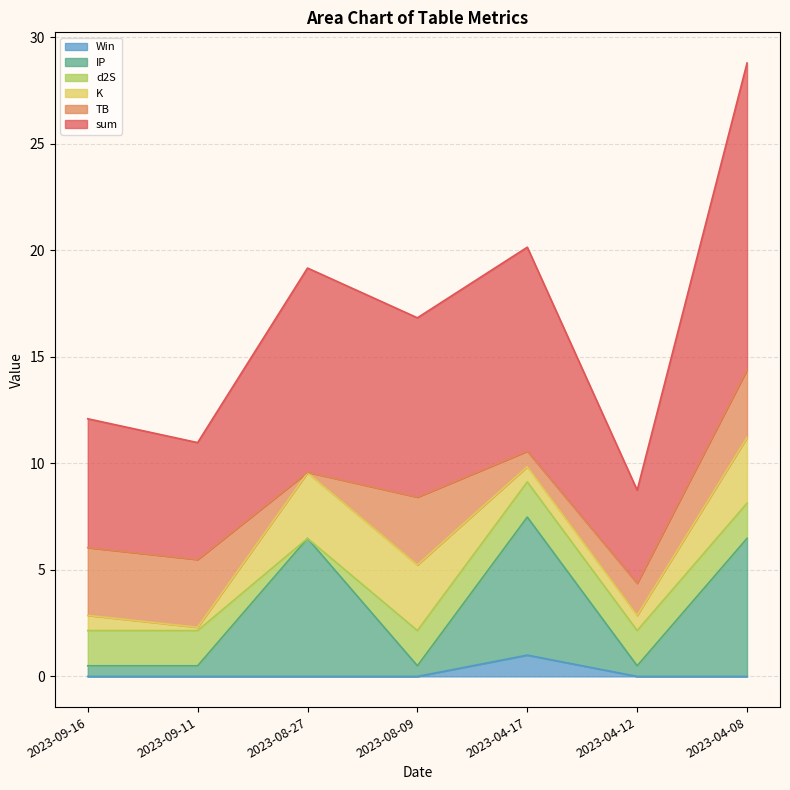

Does the chart display data point markers on the line(s)?

No